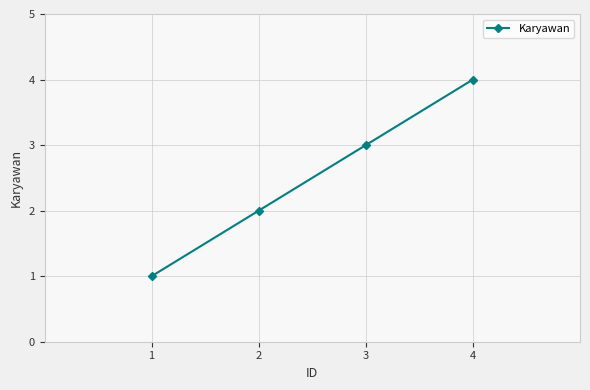

Reading right to left, extract all data points from this chart.

4	3	2	1